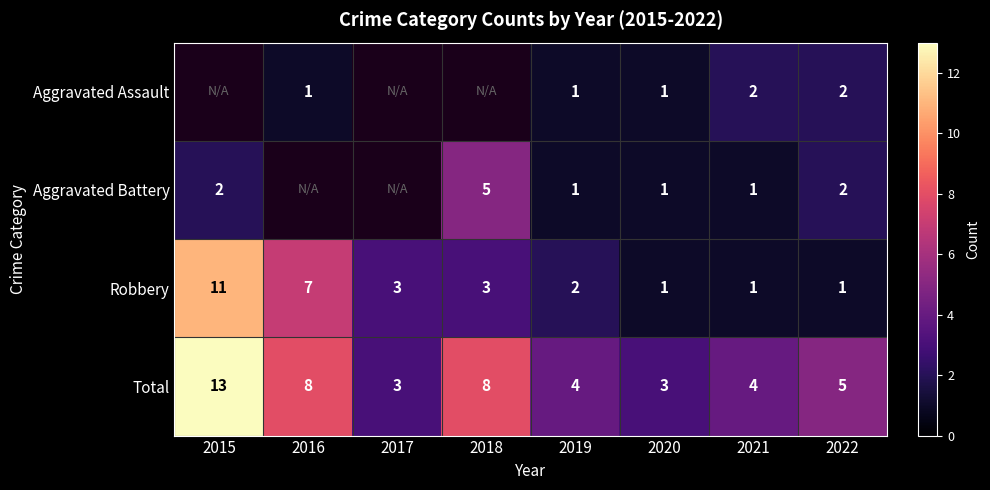

At which category does the chart reach its peak across all series?

2015